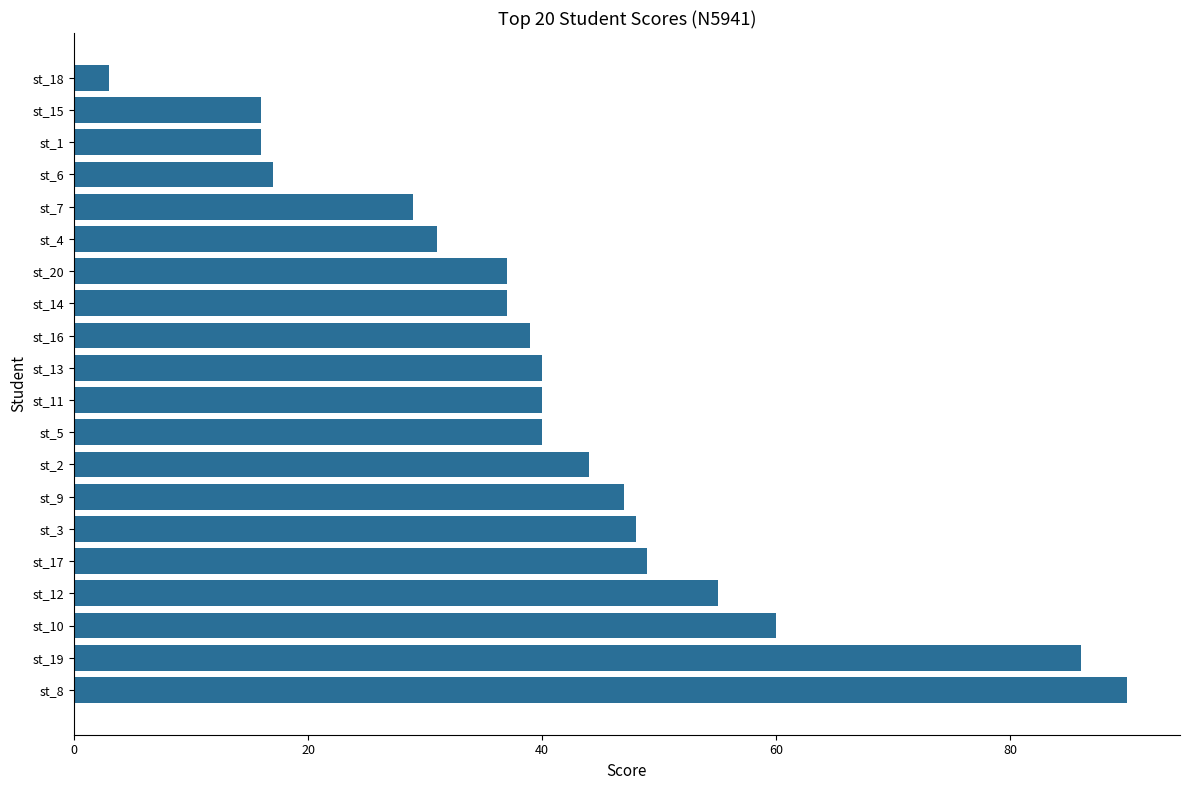

What is the change in value from st_17 to st_16?

-10